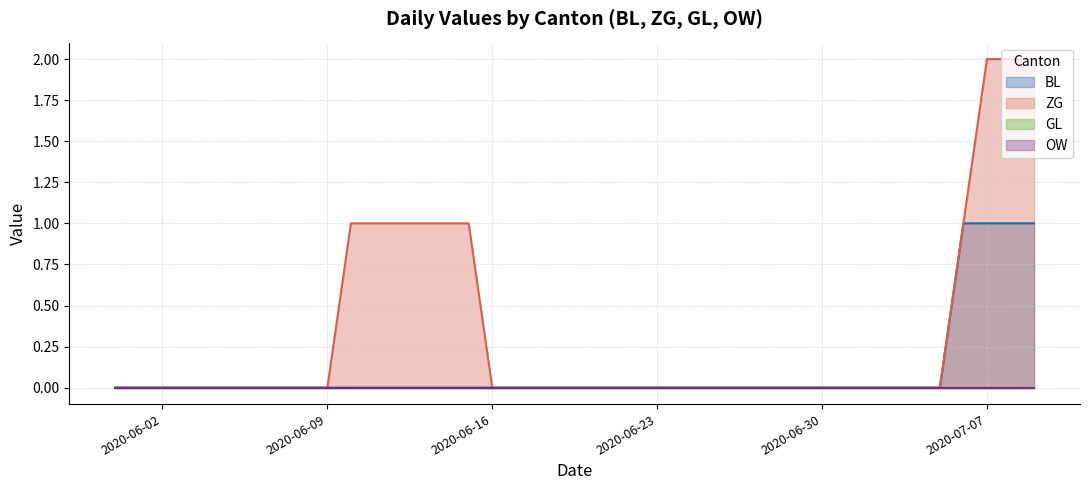

What is the label of the 35th point from the right?

2020-06-05